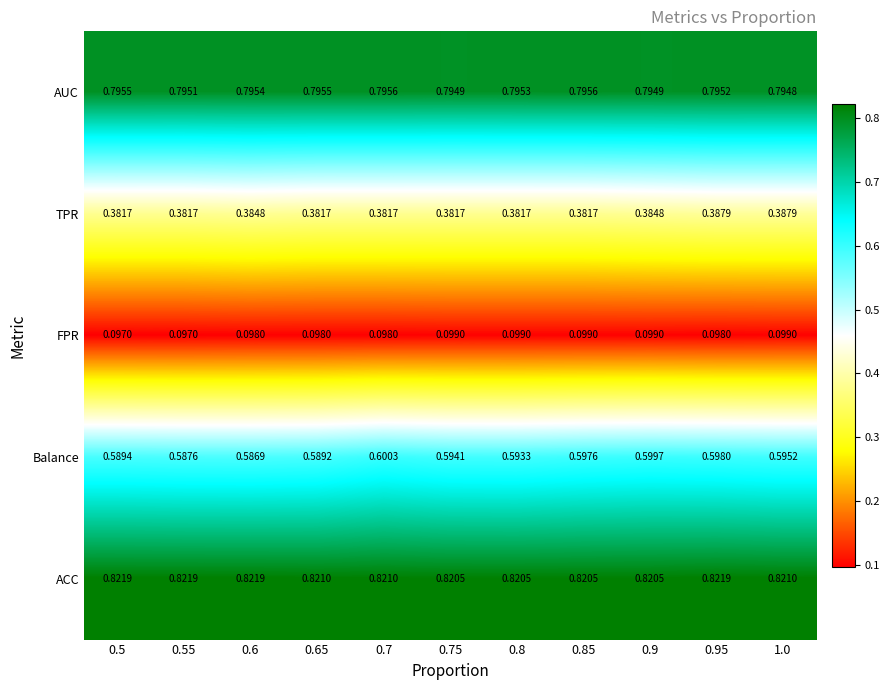

Which series has the largest total across all categories?

ACC